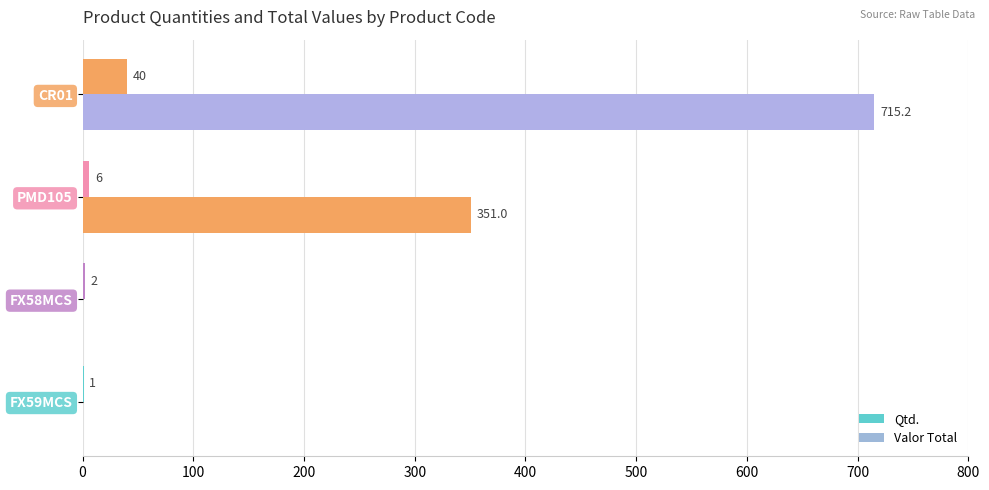

At how many categories does at least one series exceed 682?

1